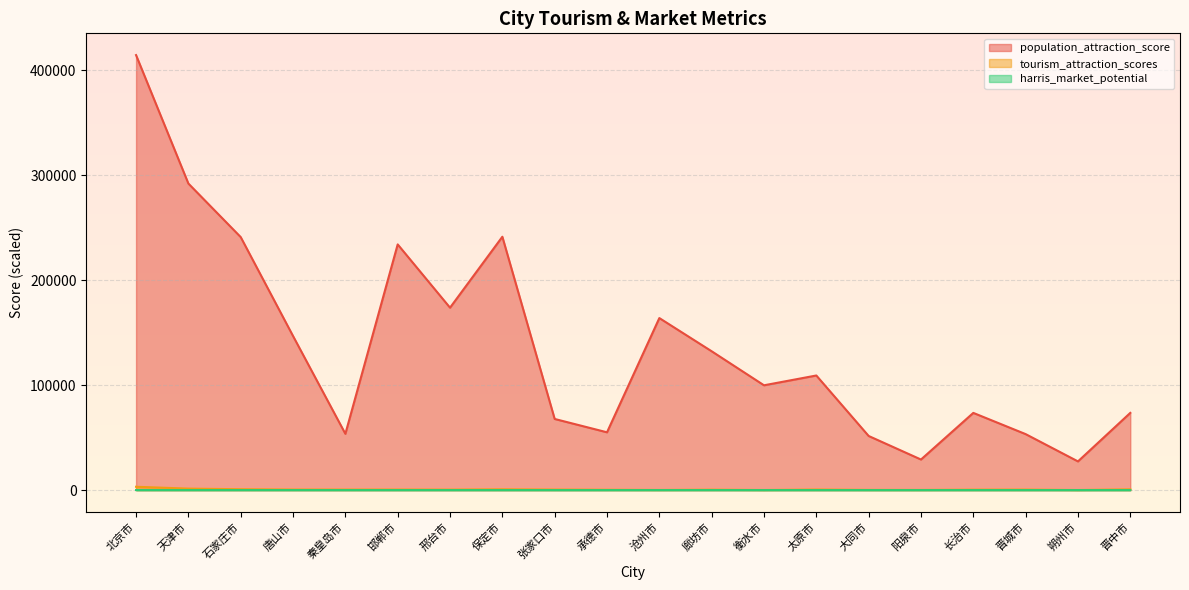

What is the total value across all series at 沧州市?

164002.6